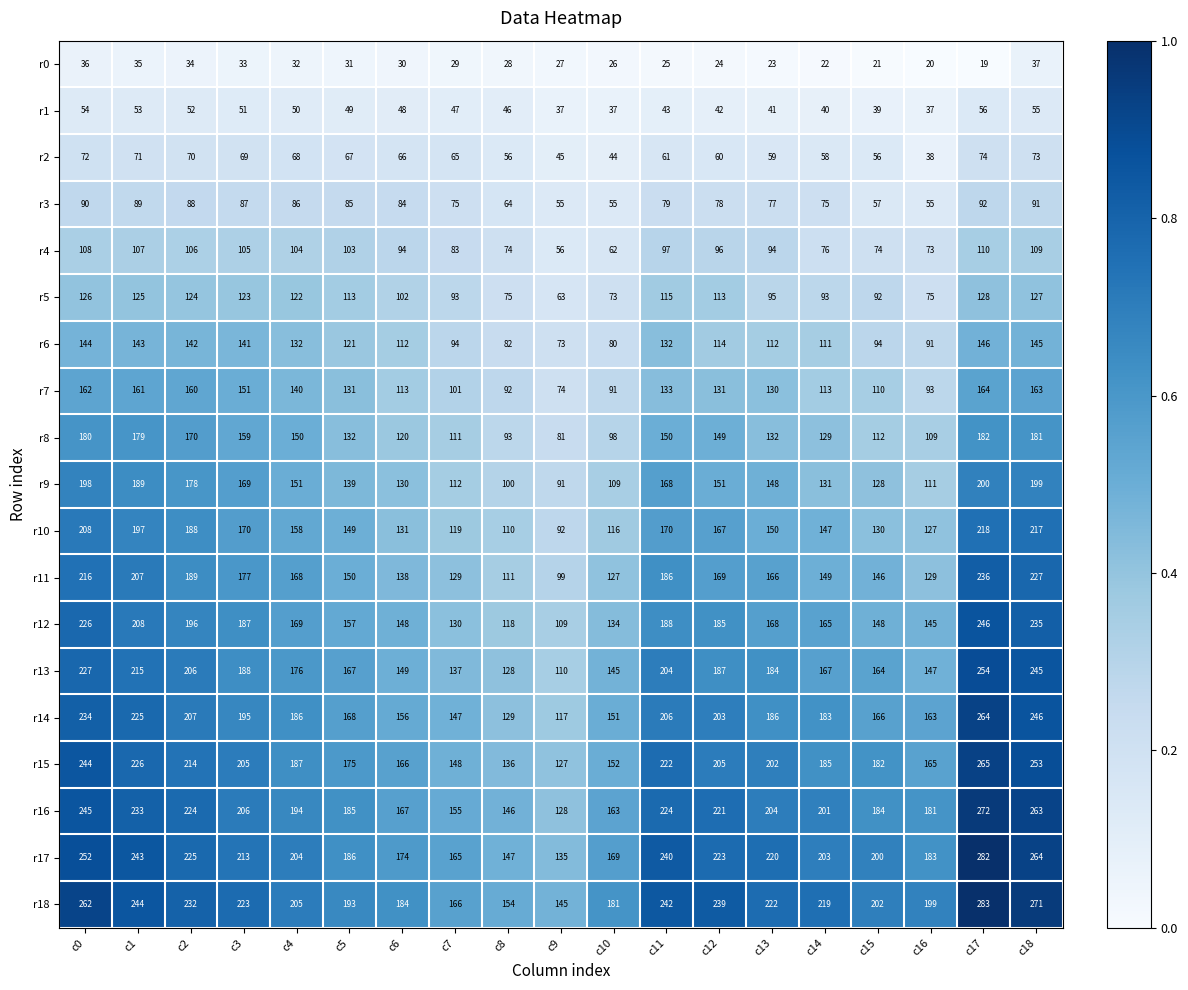

The value of r5 at c8 is 131. True or false?

False